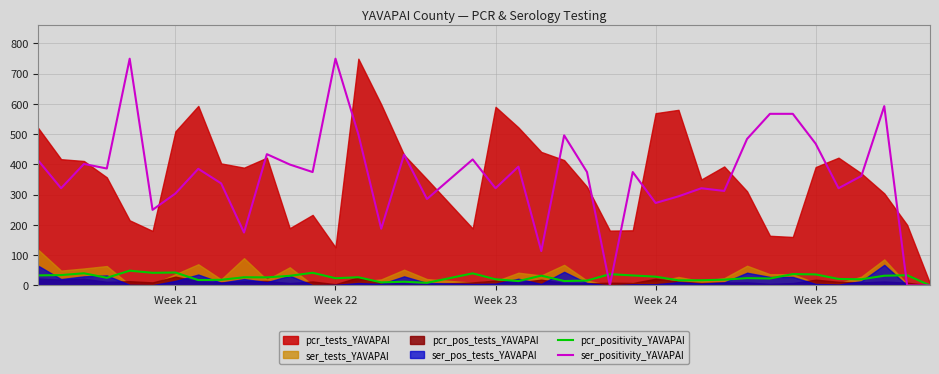

Which series ends up on top after the final intersection of pcr_positivity_YAVAPAI and ser_positivity_YAVAPAI?

pcr_positivity_YAVAPAI